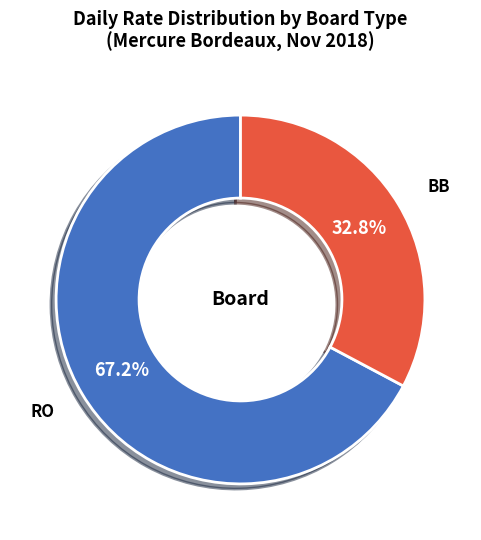

To the nearest percent, what is the average slice percentage?

50%